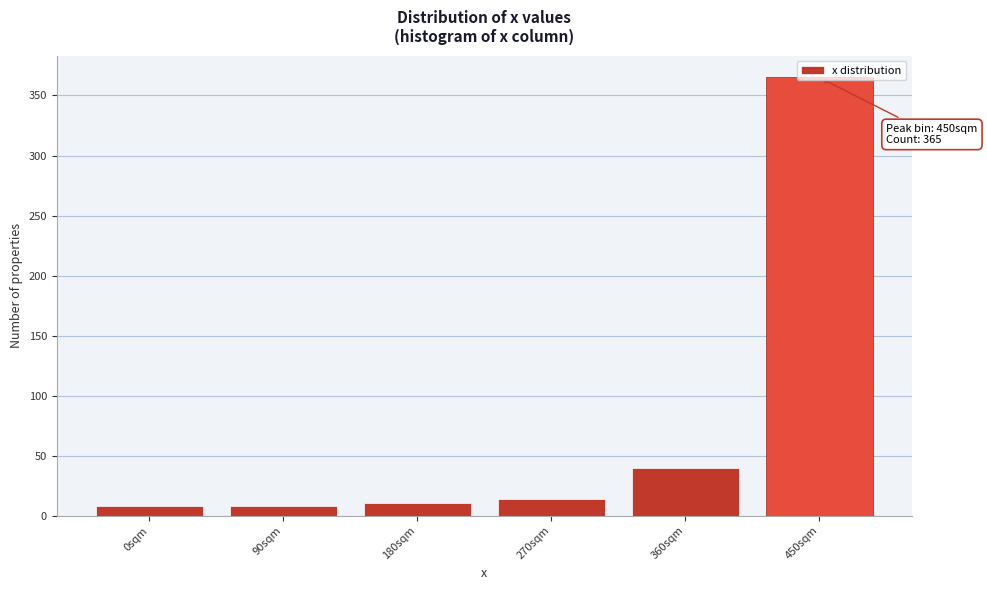

What is the sum of all values?

446